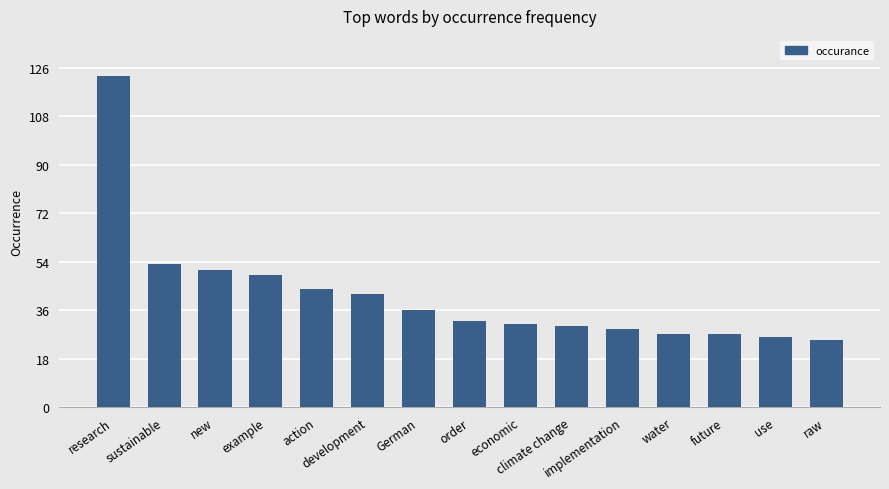

What is the difference between the maximum and minimum values?

98